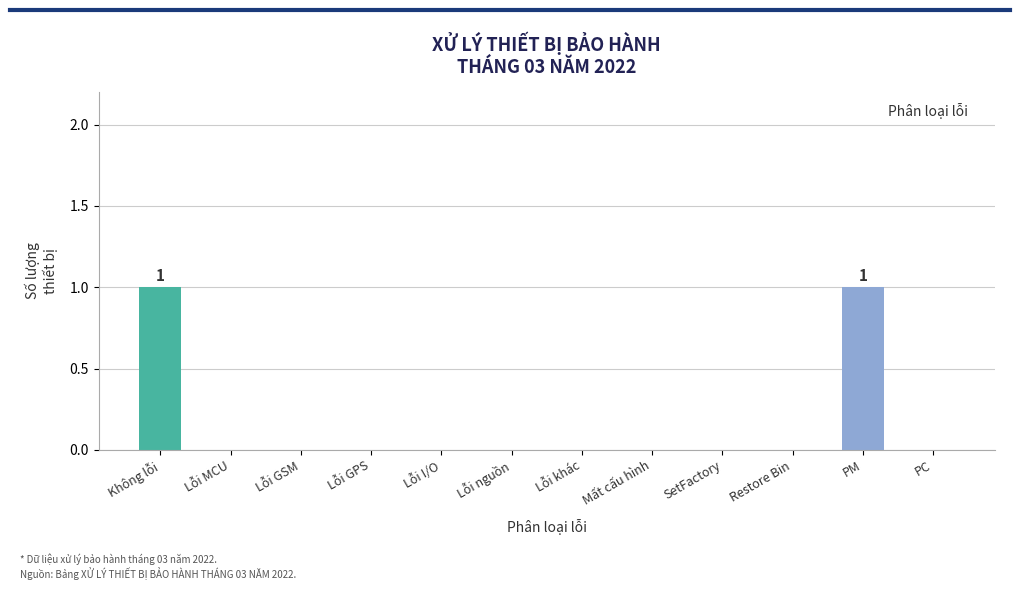

Does the chart contain stacked bars?

No